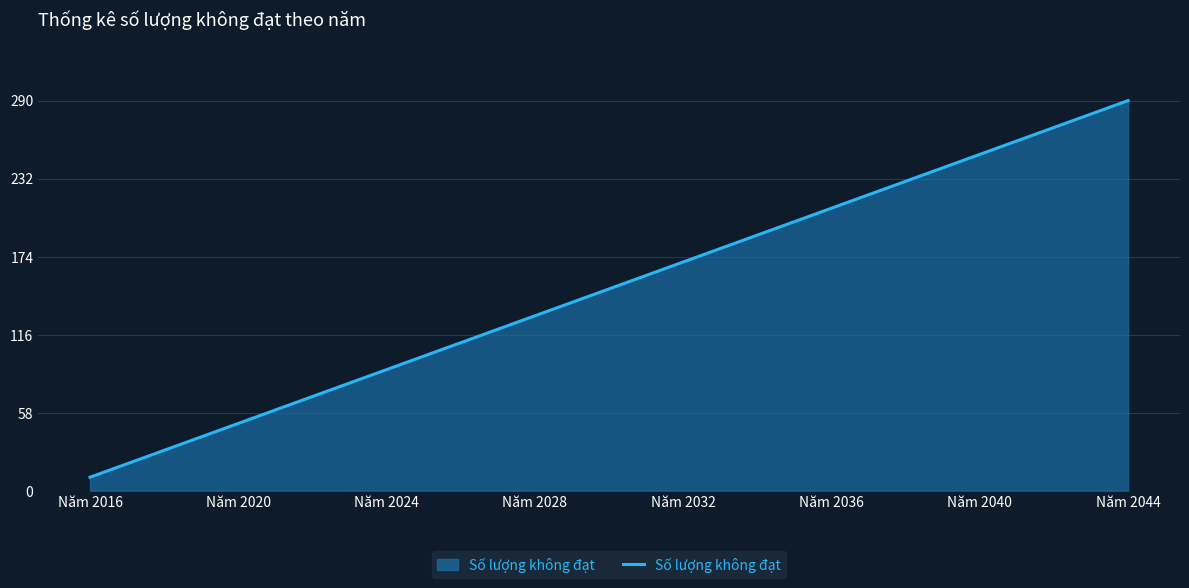

What is the maximum value shown in the chart?

290